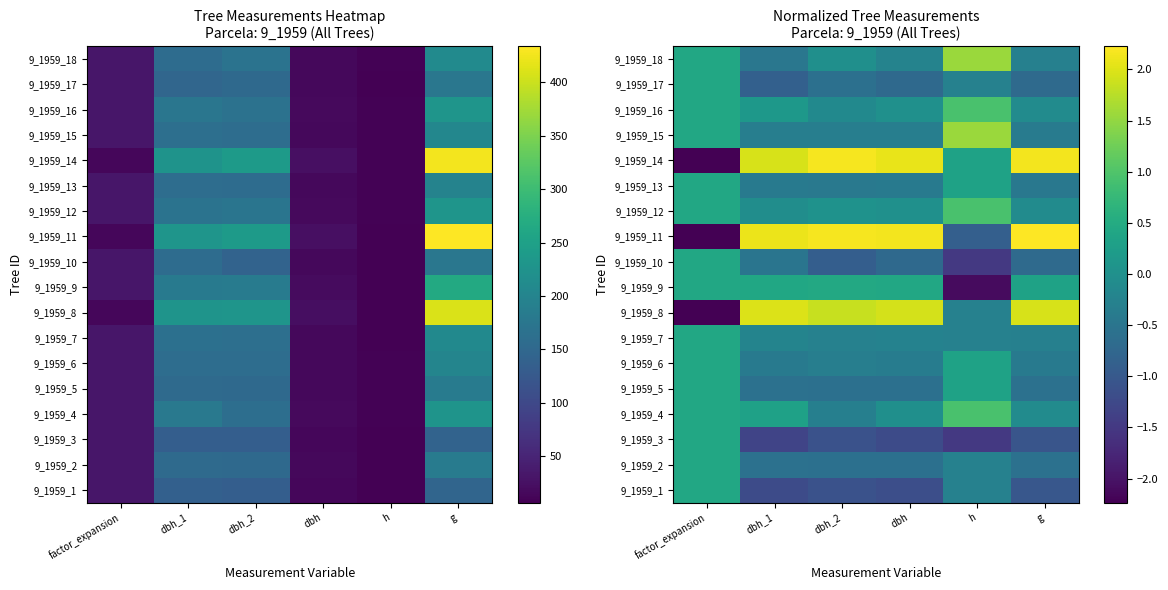

Count the number of categories in the chart.

6